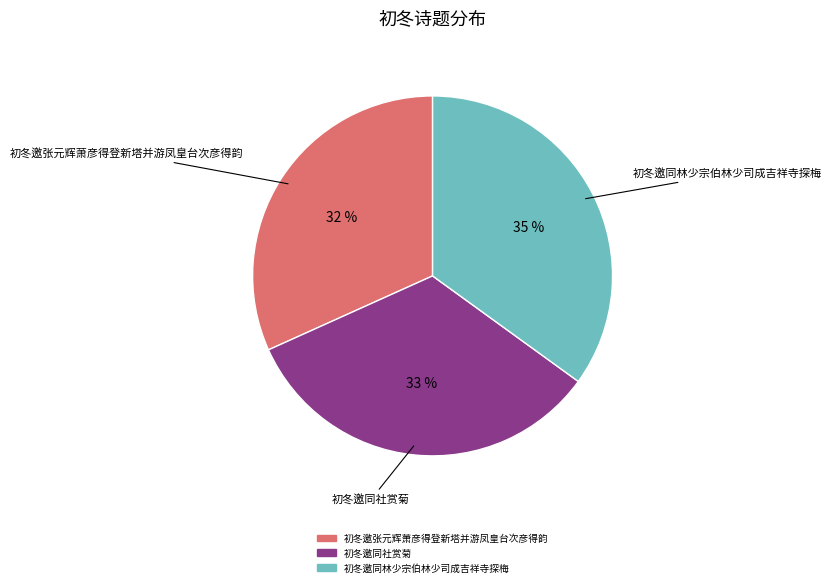

How many segments does this pie chart have?

3